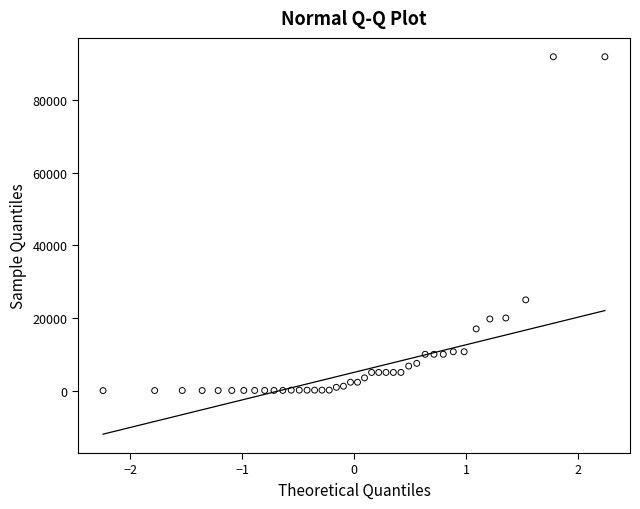

What Y value in the scatter plot is closest to 46000?

25000